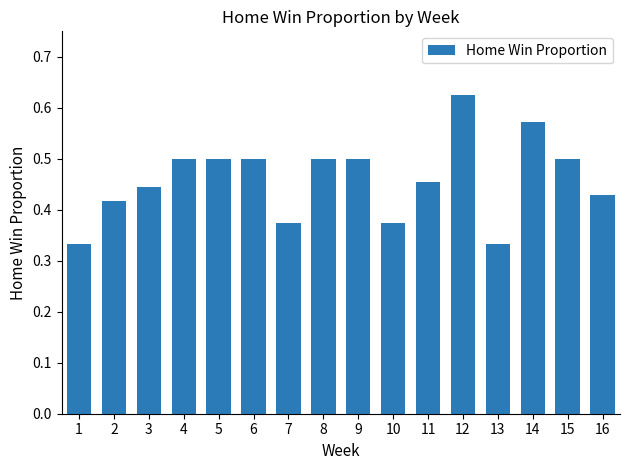

Does the chart contain stacked bars?

No